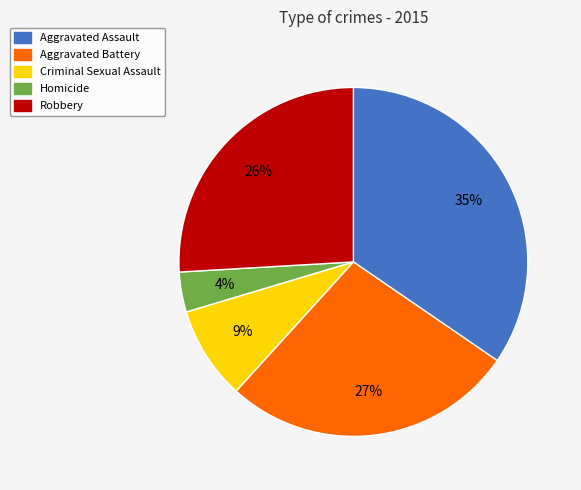

Is Criminal Sexual Assault the majority of the pie?

No